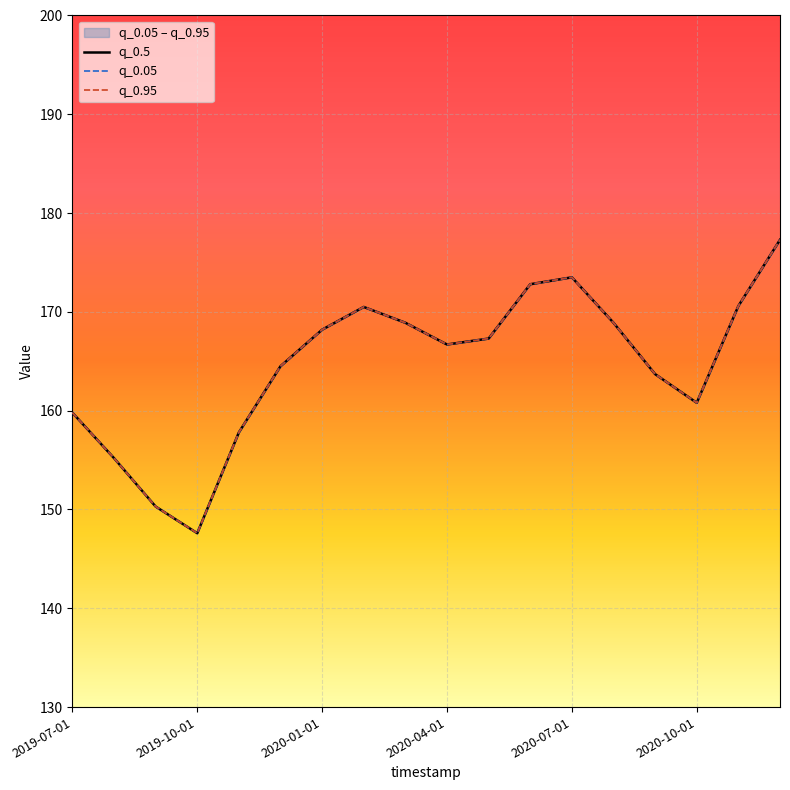

How many values in the q_0.05 series exceed 167?

9